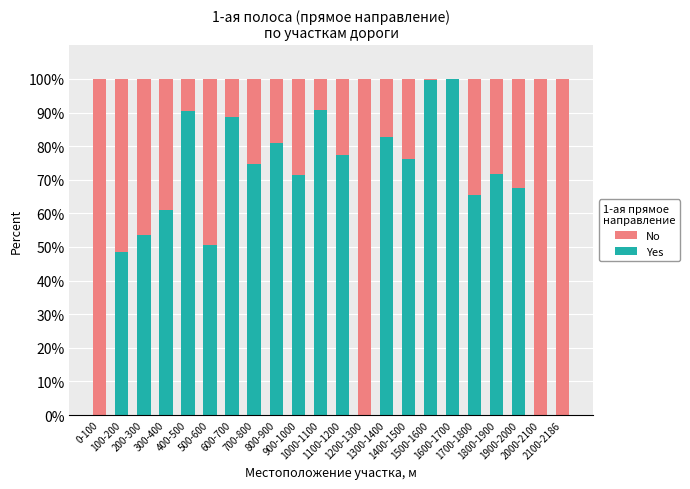

What is the maximum value for Yes?

100.0